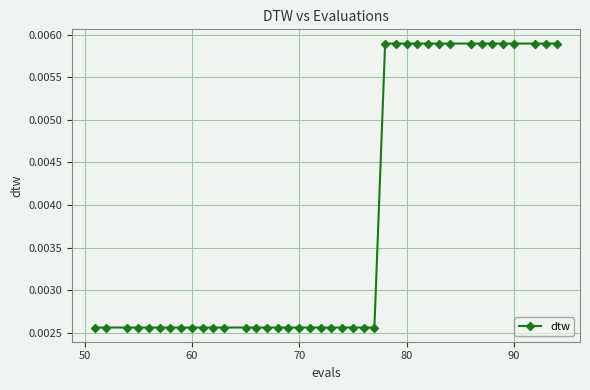

Count the values in the range 0 to 1.

40